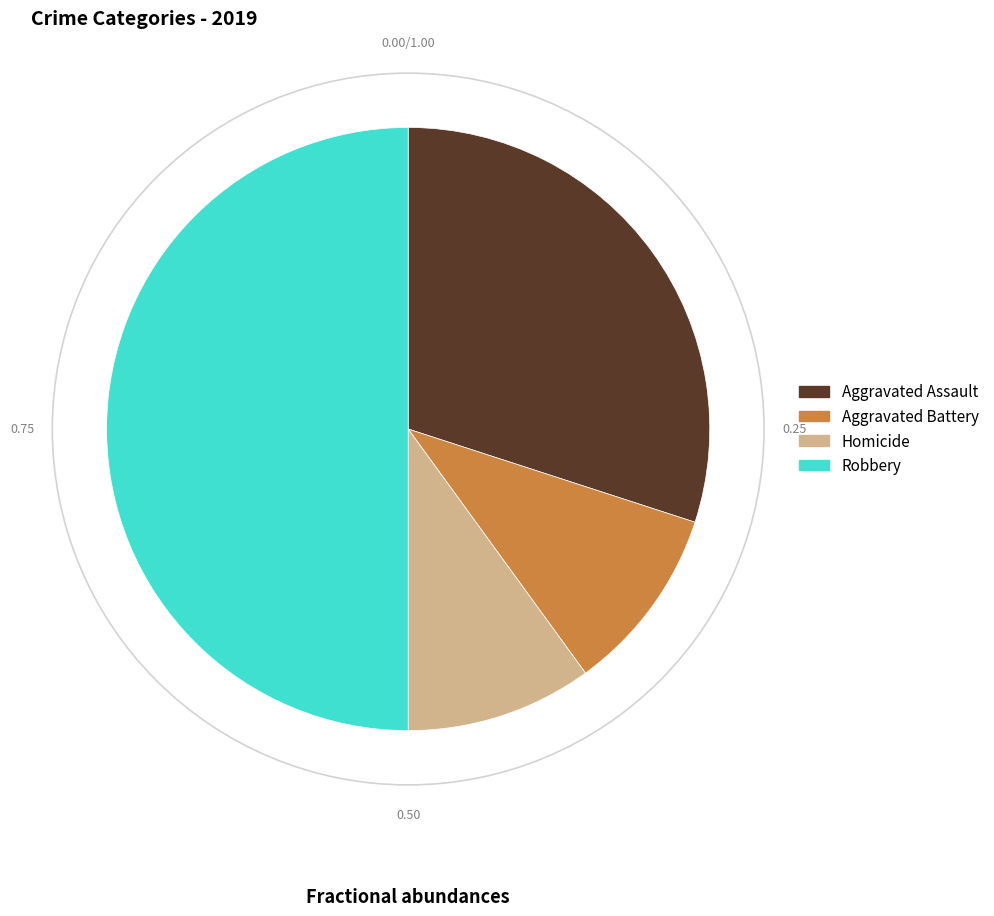

Approximately how many times larger is the value at Aggravated Assault compared to Homicide?

3.0